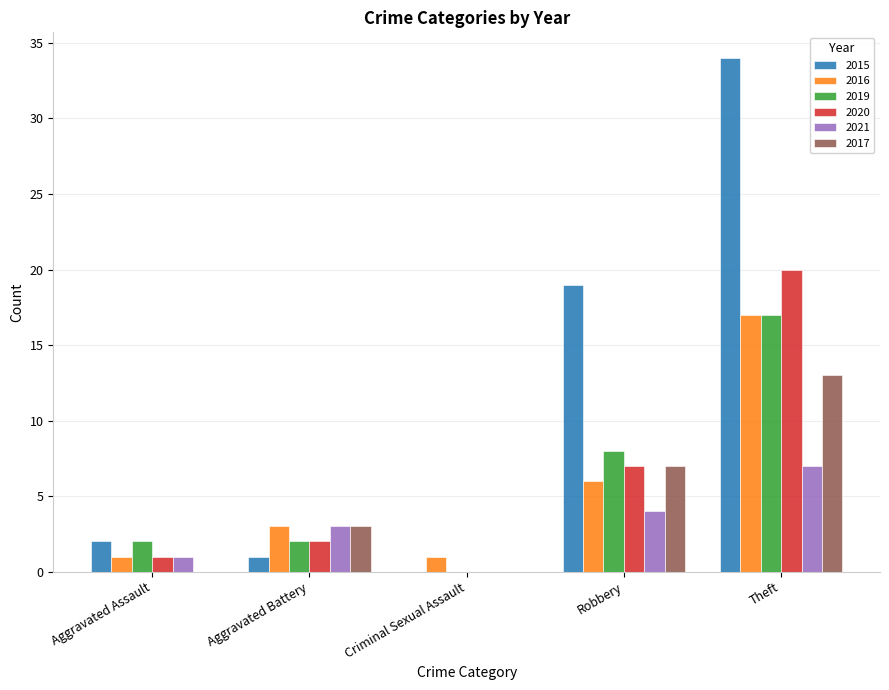

Which series changed the most between Criminal Sexual Assault and Theft?

2015